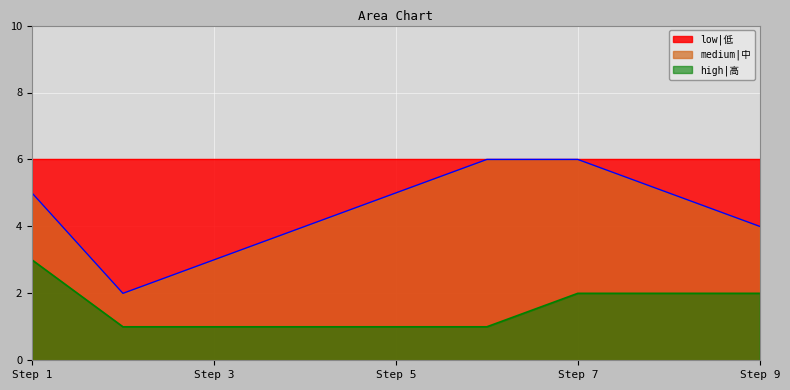

What is the difference between the highest and lowest values at Step 7?

4